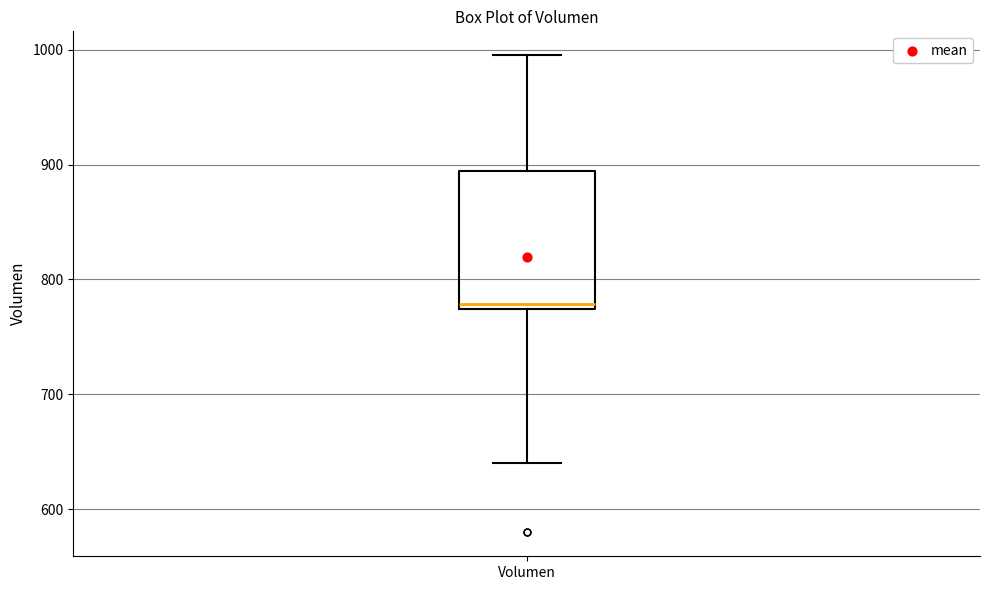

Read this box plot against the y-axis: the position of the median line, the range covered by the box, and the ends of both whiskers. The values are not printed on the chart, so give them approximately, as read against the axis.

median 780, box 770 to 890, whiskers 640 to 1000